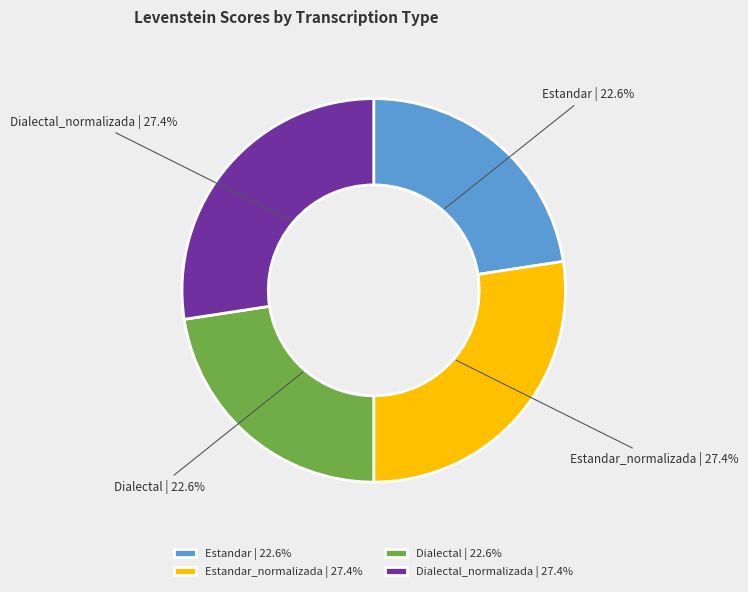

What is the ratio of the value at Estandar to the value at Dialectal?

1.0